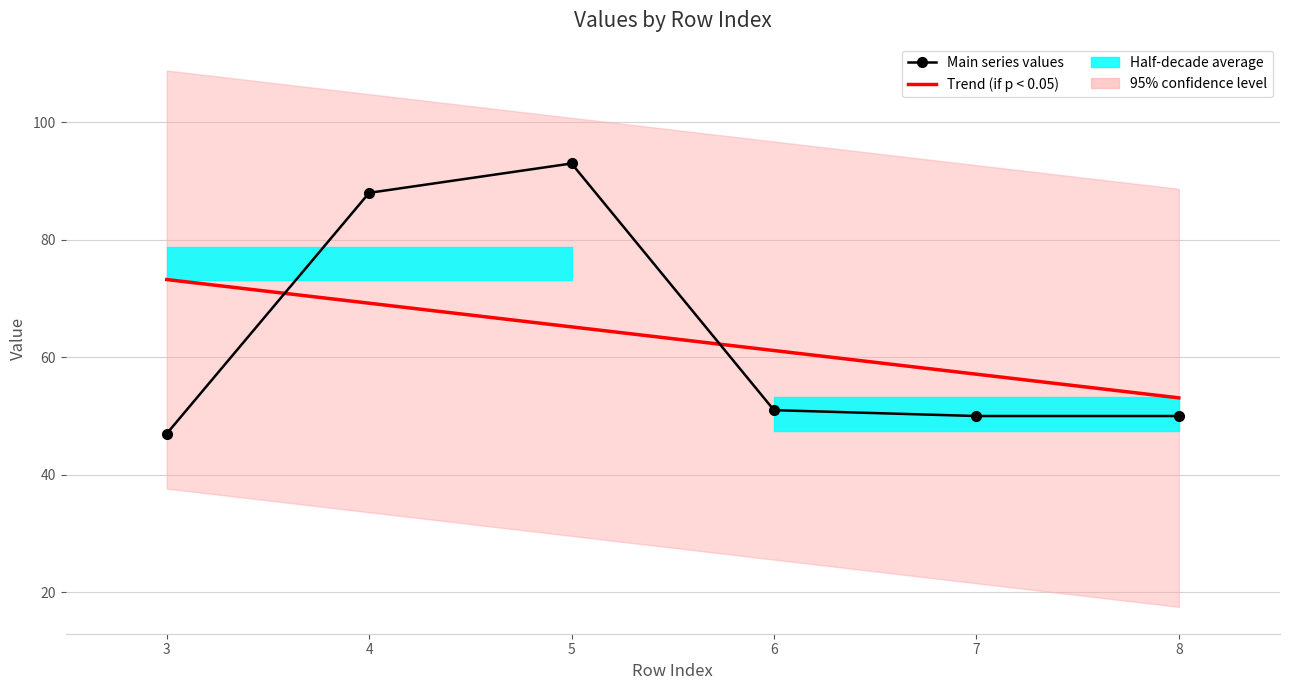

What is the value of the Main series values point at the 5th from the left?

50.0